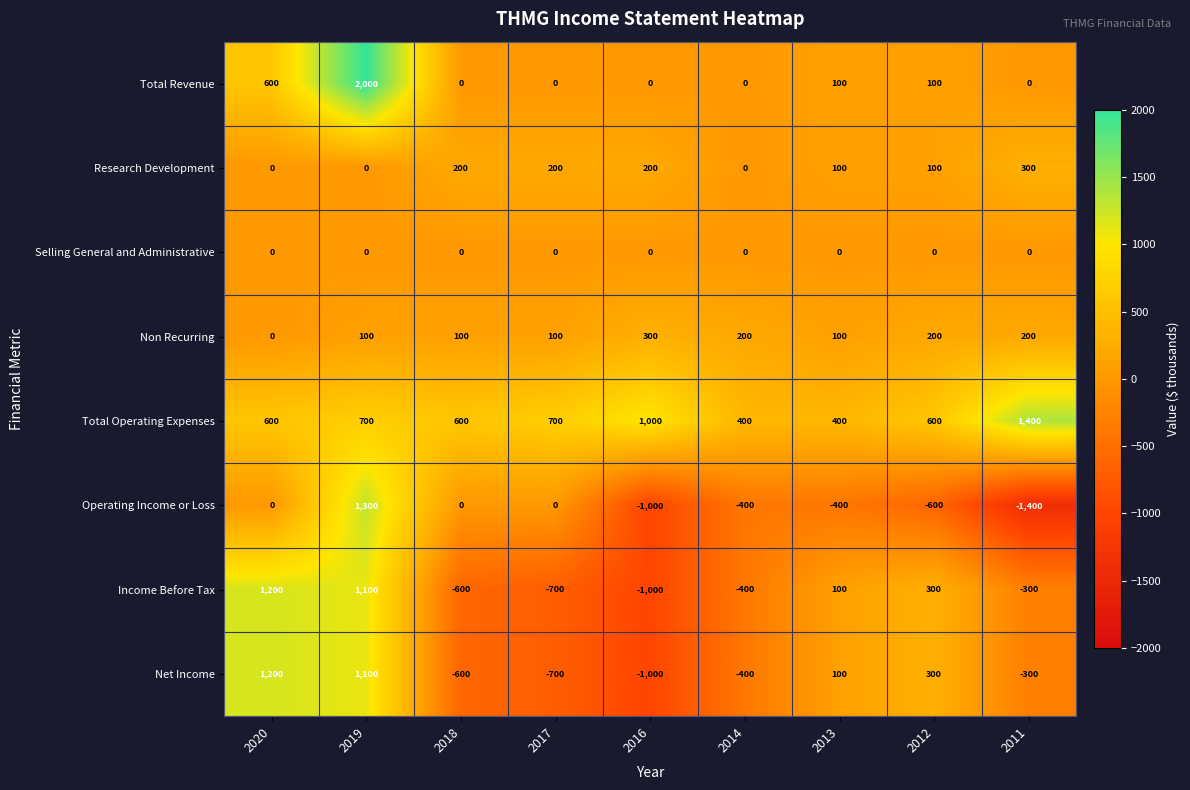

What is the greatest value displayed?

2000